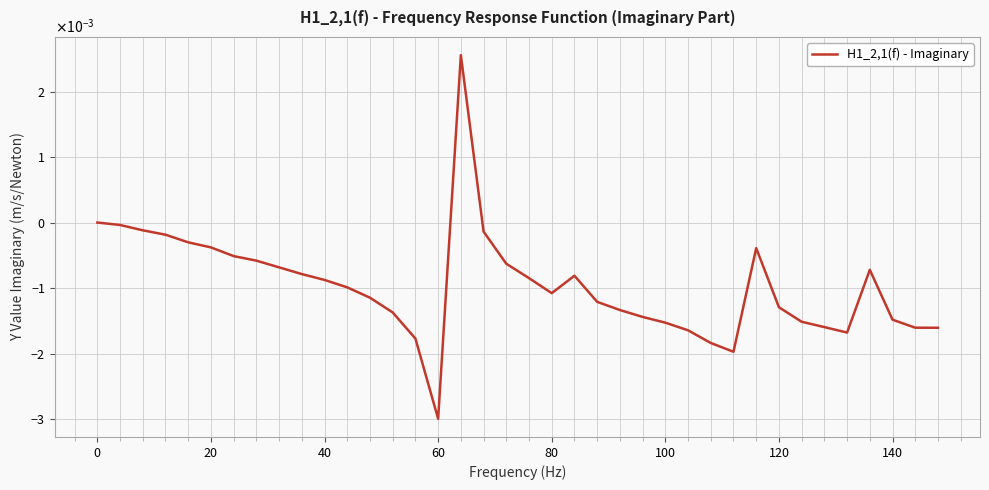

Does the chart have visible grid lines?

Yes